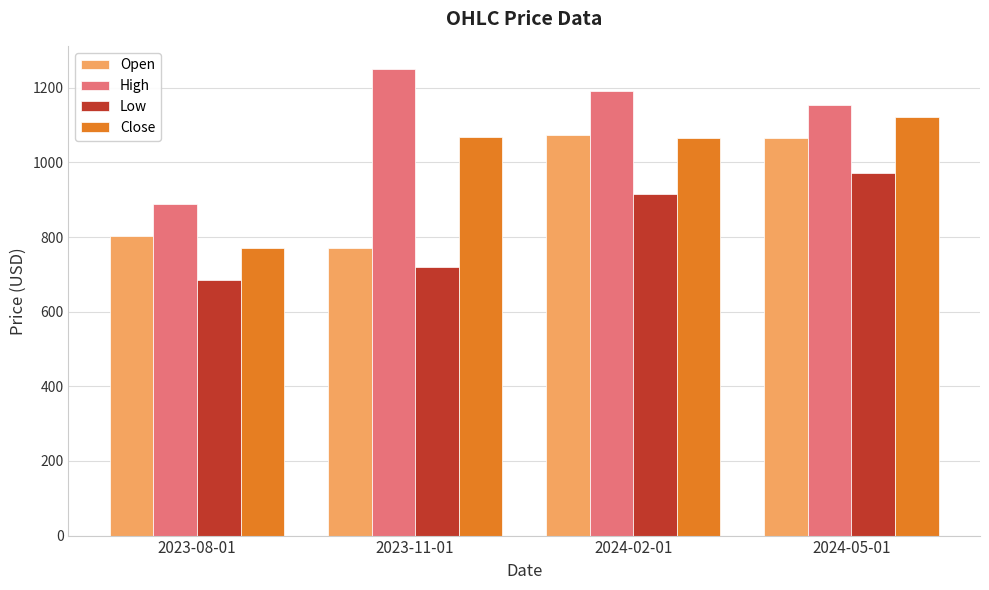

What value does the Open series have at 2024-02-01?

1073.0